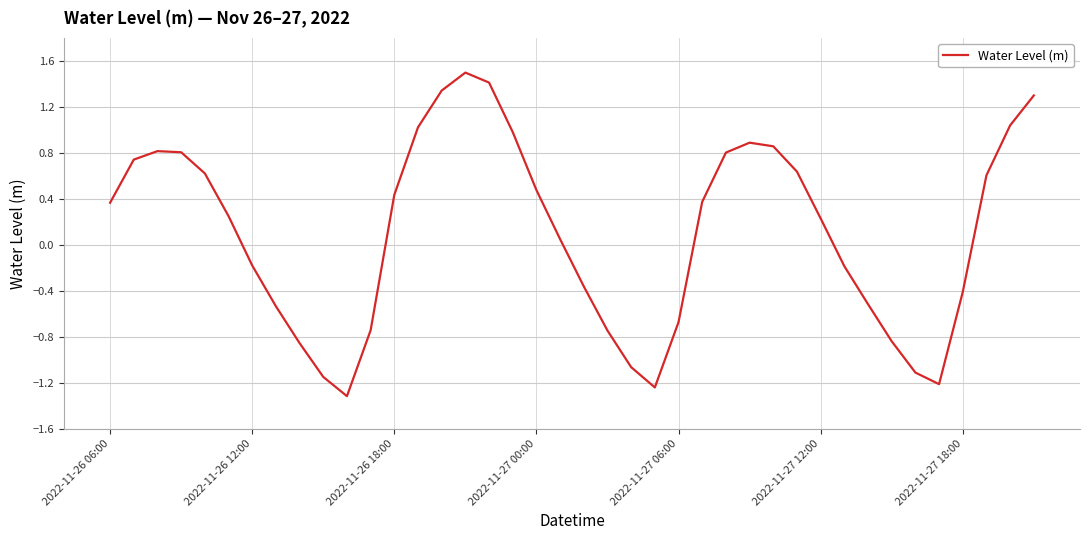

What is the difference between the maximum and minimum values?

2.8